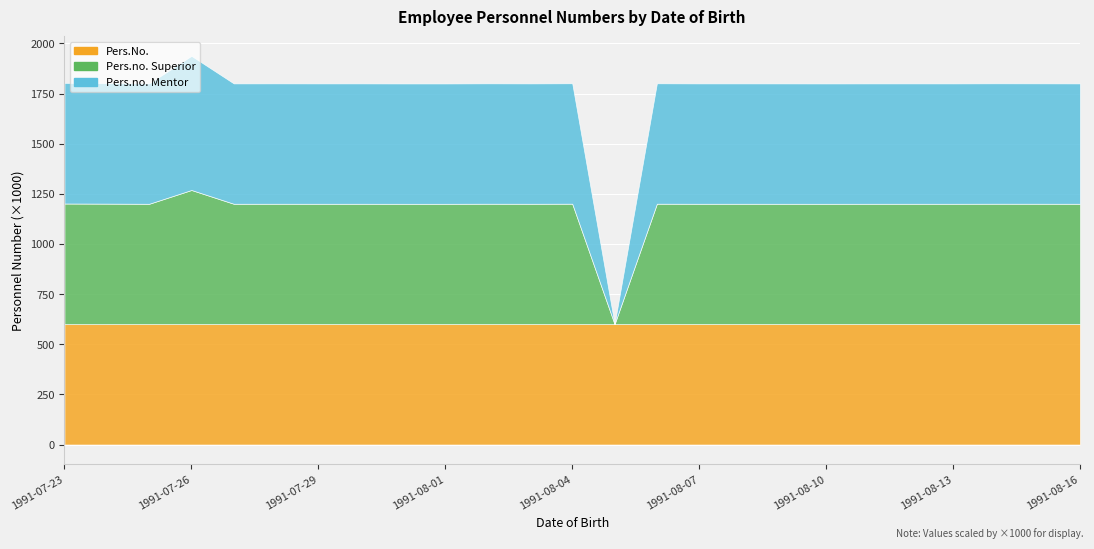

What is the spread (max minus min) of values at 1991-08-05?

600132